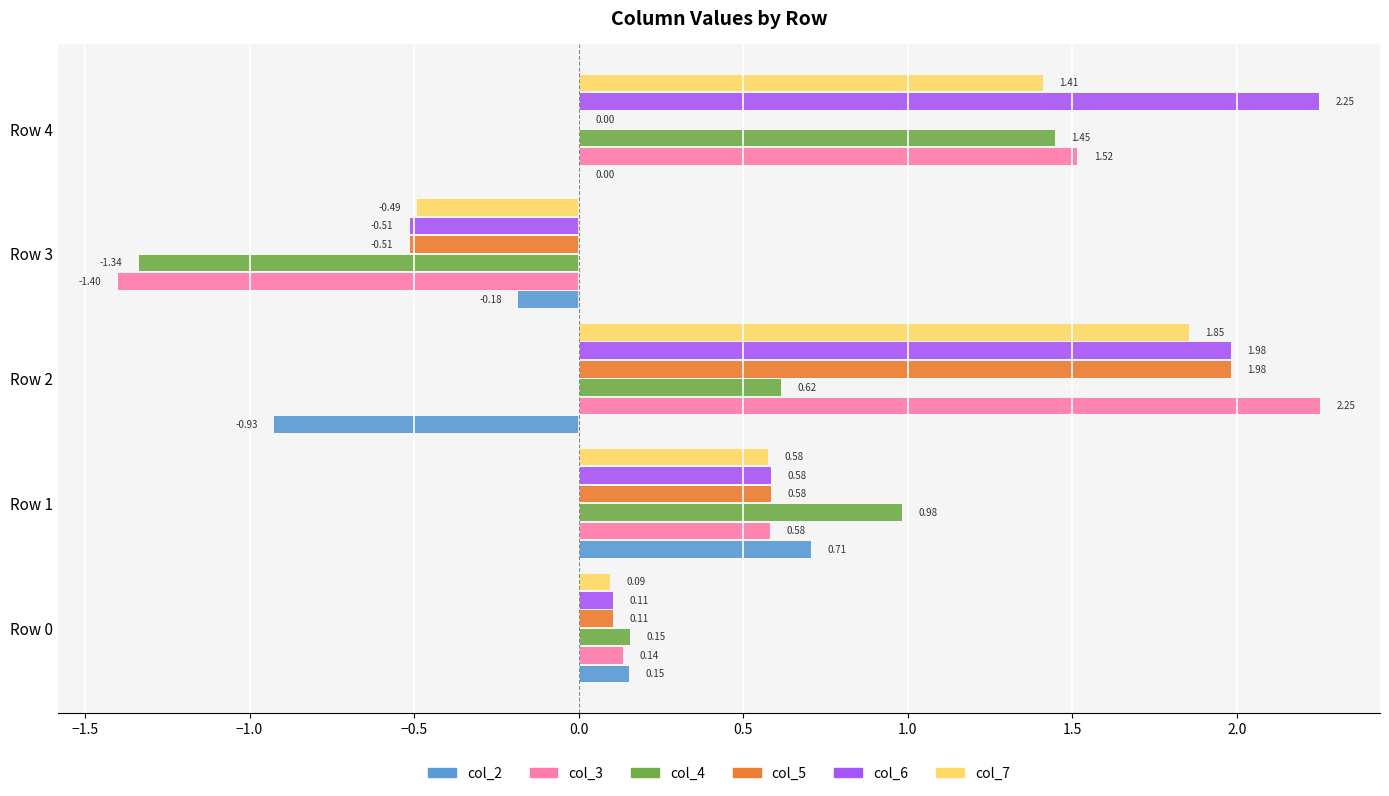

At which category is the sum across all series the highest?

Row 2